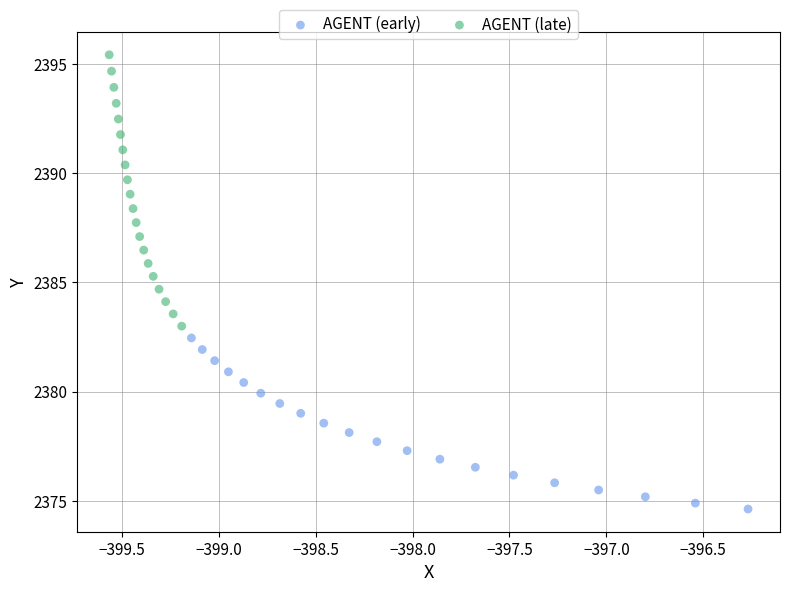

Which series has the widest spread of Y values?

AGENT (late)